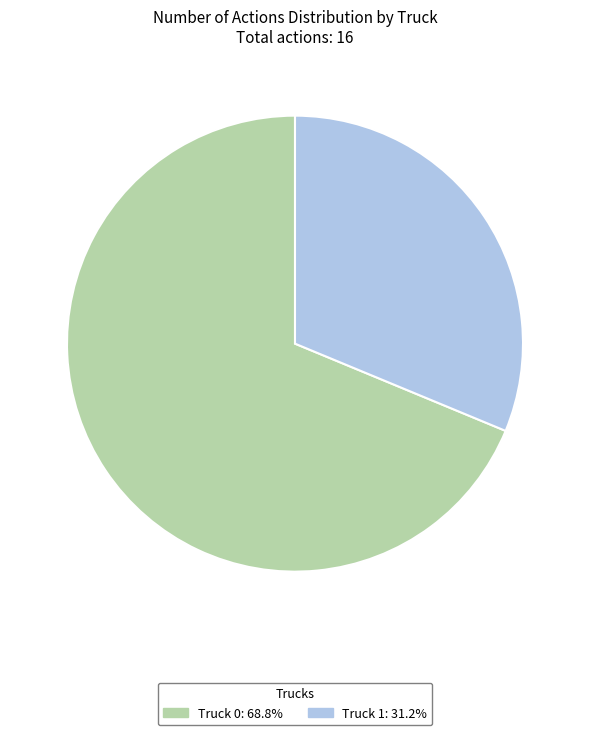

What is the smallest slice in the pie chart?

Truck 1